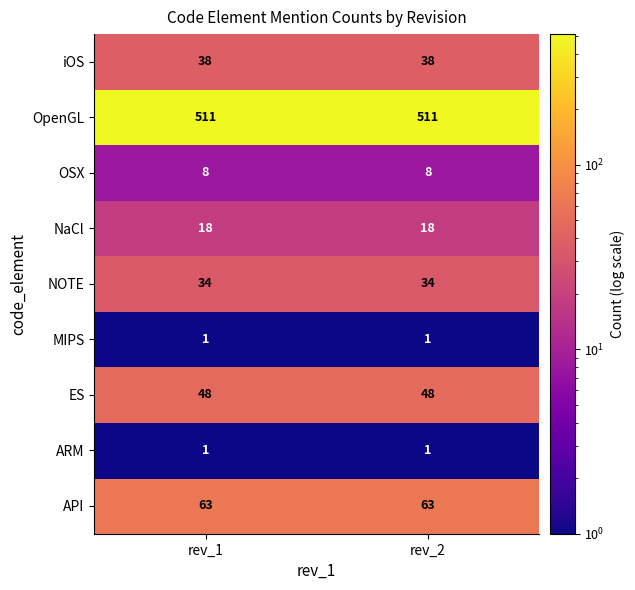

What is the difference between the highest and lowest values at rev_1?

510